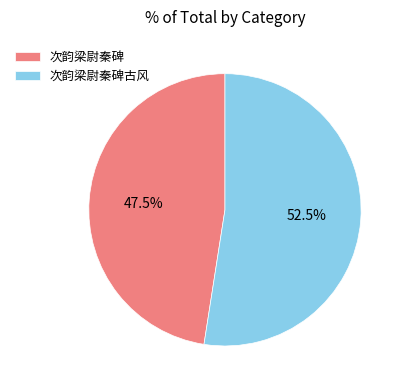

To the nearest percent, what is the average slice percentage?

50%